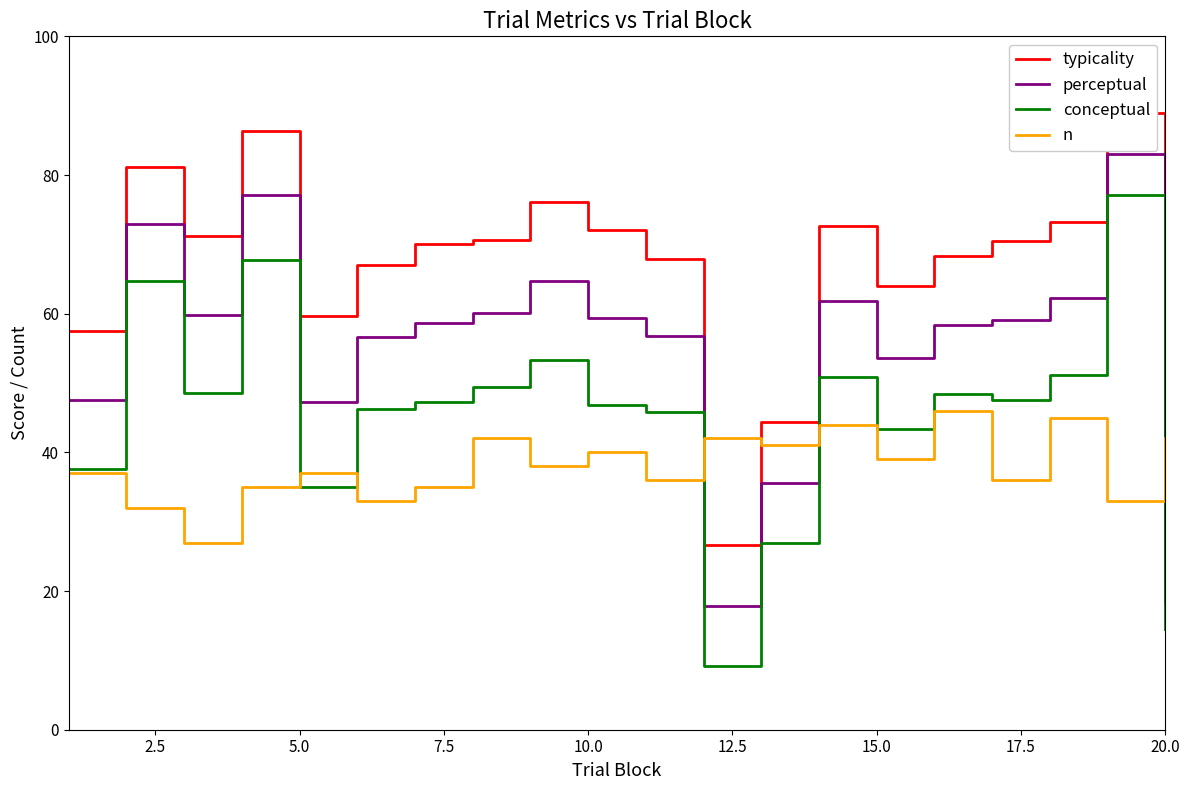

True or false: n and typicality cross at least once.

True